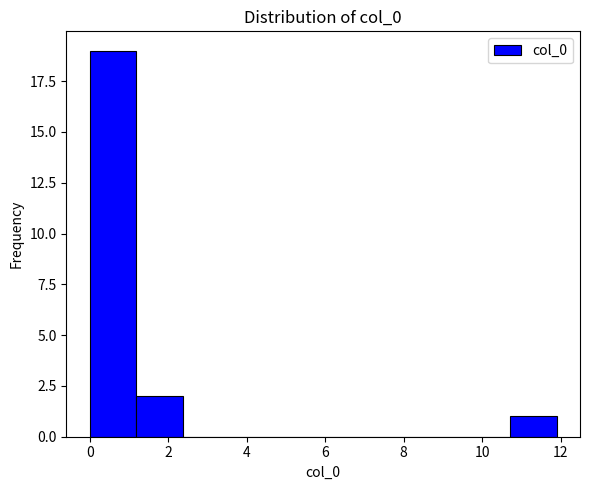

Reading left to right, list every bar in this chart as the range it spans on the x-axis followed by its height. Neither the bar edges nor the heights are printed on the chart, so give them approximately, as read against the axes.

0.0 to 1.2: 19
1.2 to 2.4: 2
2.4 to 3.6: 0
3.6 to 4.8: 0
4.8 to 6.0: 0
6.0 to 7.2: 0
7.2 to 8.4: 0
8.4 to 9.6: 0
9.6 to 10.8: 0
10.8 to 12.0: 1